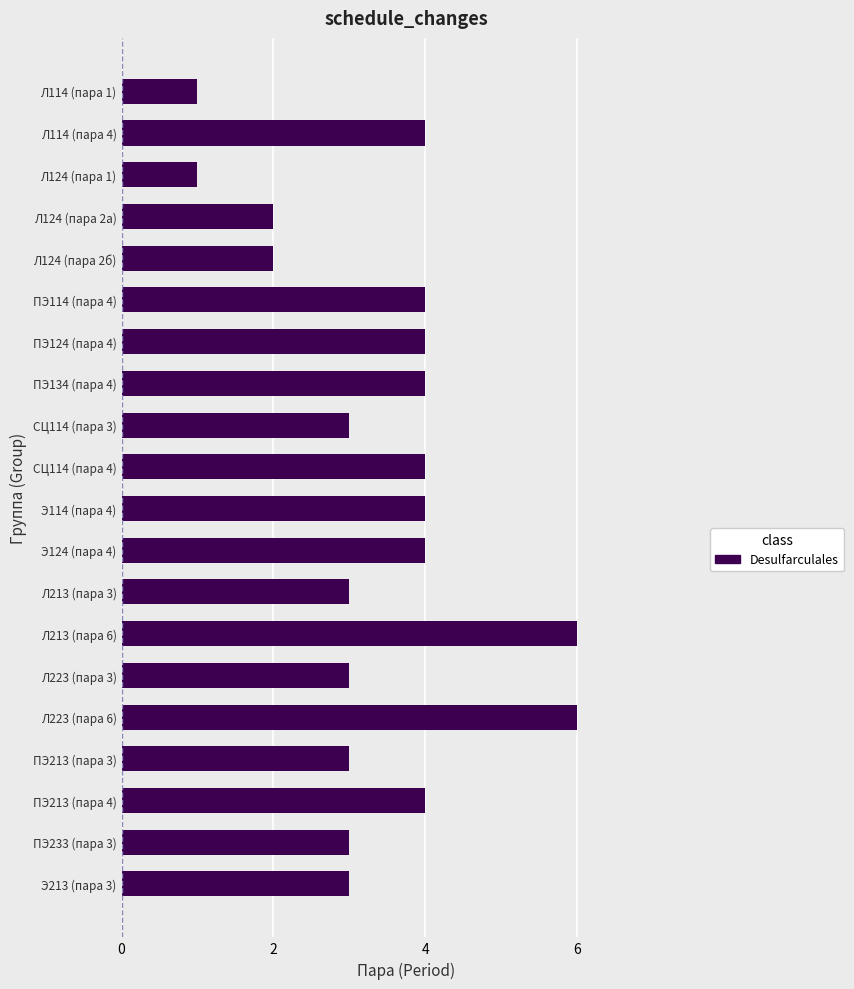

What is the greatest value displayed?

6